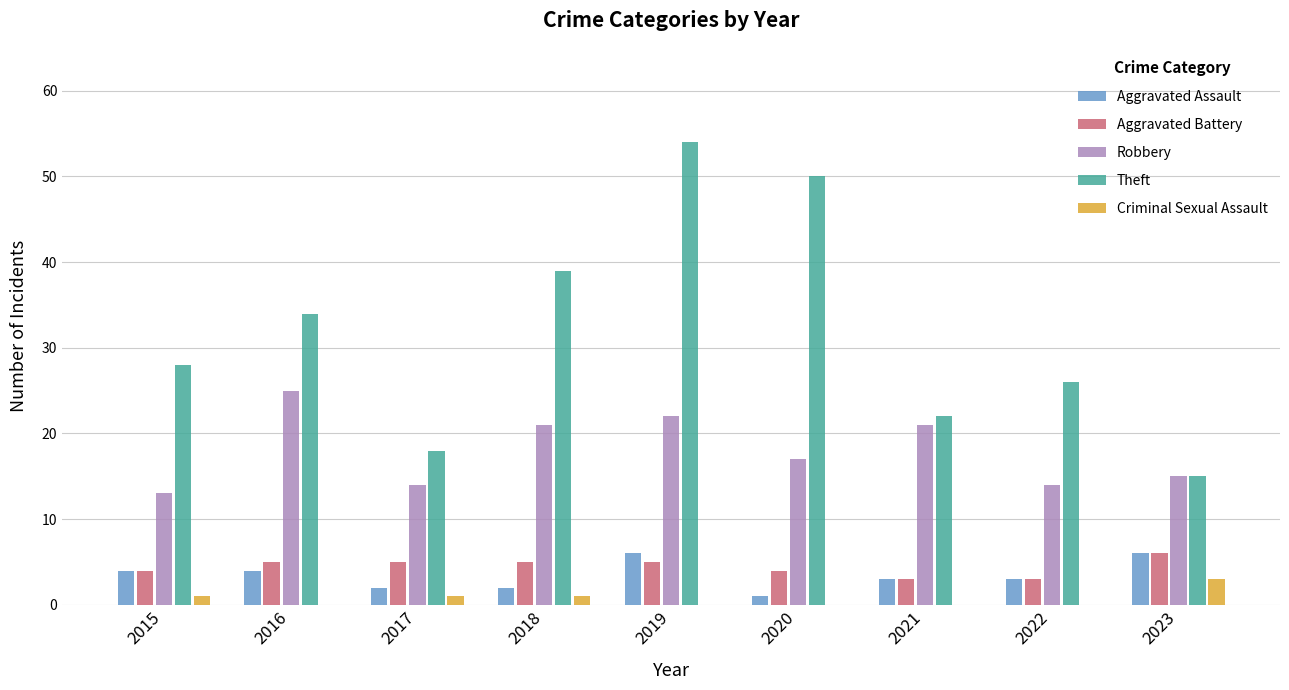

How many distinct data groups are displayed?

5